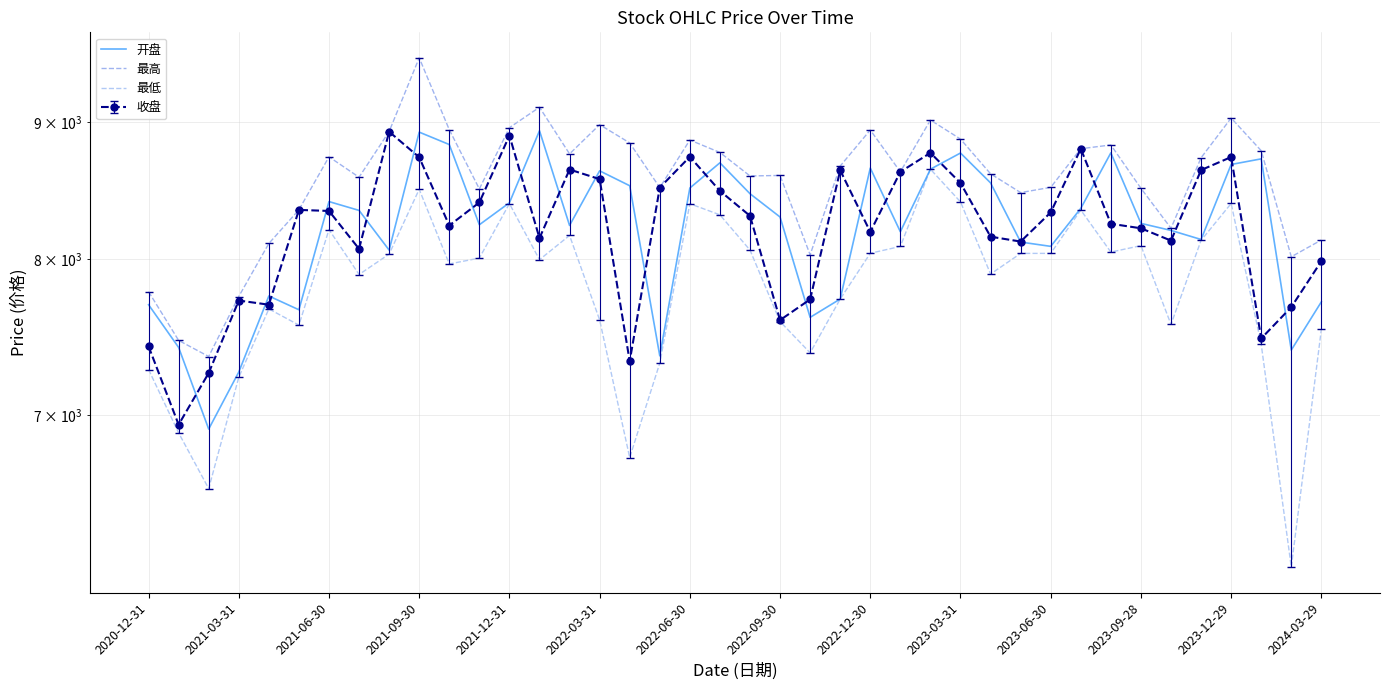

What is the smallest value displayed?

6147.5